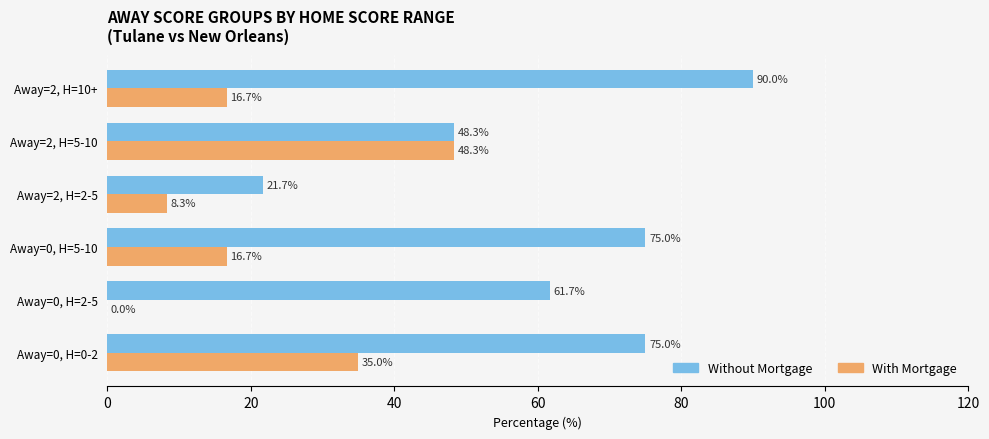

How many distinct data groups are displayed?

2